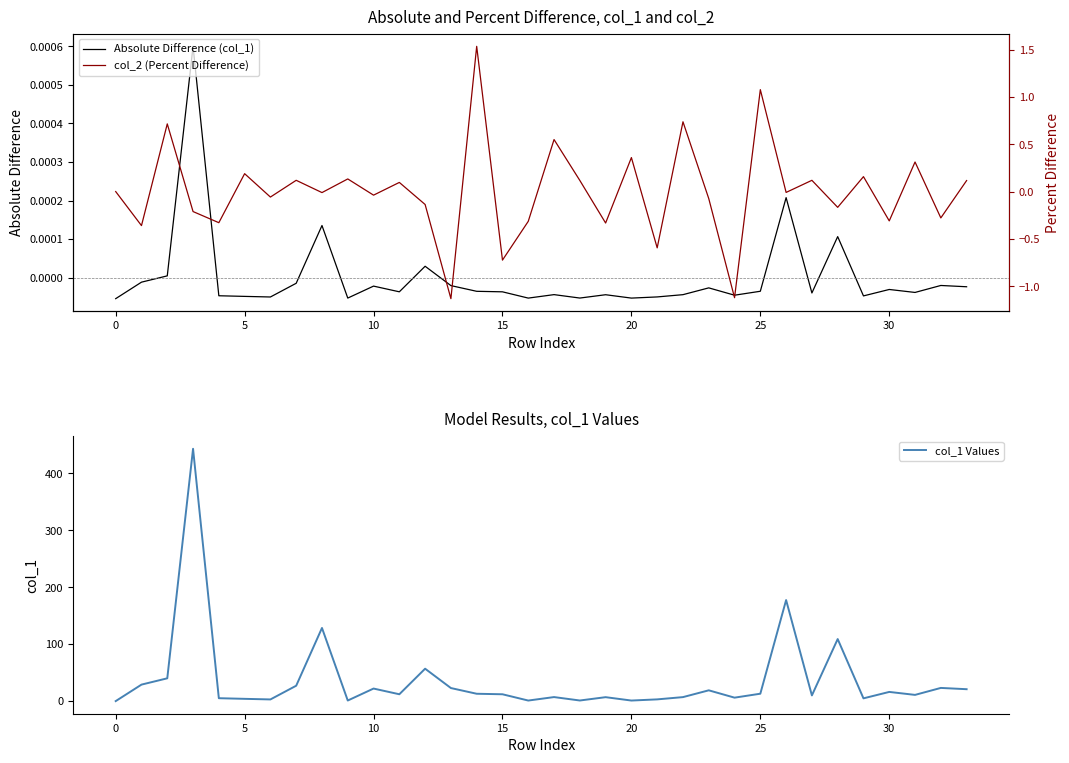

Reading left to right, list all the values displayed in this chart.

Absolute Difference (col_1): -0.0	-0.0	0.0	0.0	-0.0	-0.0	-0.0	-0.0	0.0	-0.0	-0.0	-0.0	0.0	-0.0	-0.0	-0.0	-0.0	-0.0	-0.0	-0.0	-0.0	-0.0	-0.0	-0.0	-0.0	-0.0	0.0	-0.0	0.0	-0.0	-0.0	-0.0	-0.0	-0.0
col_2 (Percent Difference): 0.0	-0.4	0.7	-0.2	-0.3	0.2	-0.1	0.1	-0.0	0.1	-0.0	0.1	-0.1	-1.1	1.5	-0.7	-0.3	0.5	0.1	-0.3	0.4	-0.6	0.7	-0.1	-1.1	1.1	-0.0	0.1	-0.2	0.2	-0.3	0.3	-0.3	0.1
col_1 Values: 0.0	28.9	40.0	442.7	5.1	4.0	2.9	27.0	128.3	1.0	22.0	12.0	56.9	22.9	12.9	12.0	1.0	7.1	1.1	6.9	1.0	3.0	7.0	18.9	6.1	13.0	177.3	10.0	108.9	4.8	16.1	10.9	23.1	20.9